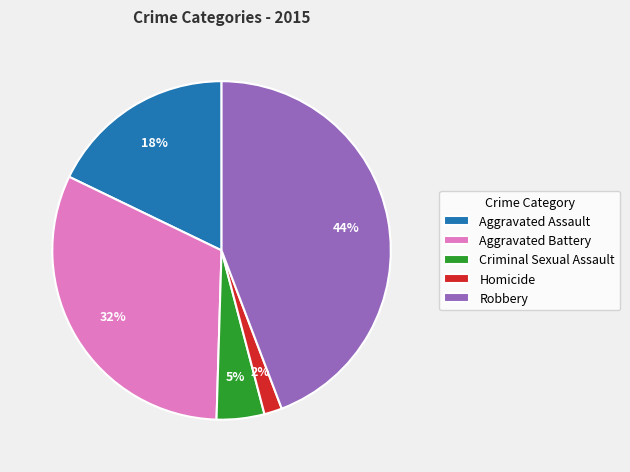

What percentage is the Aggravated Assault slice, to the nearest percent?

18%